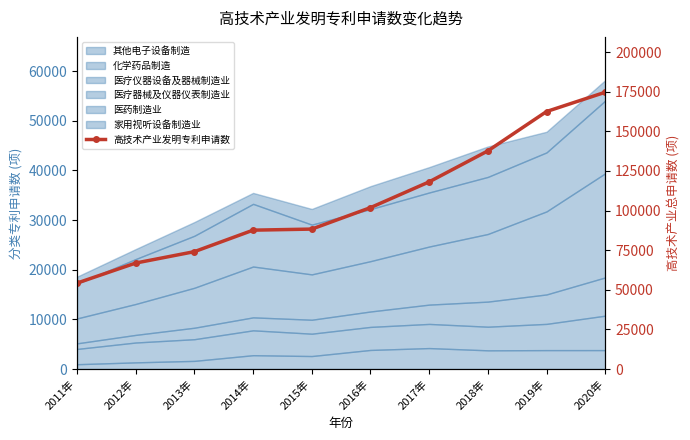

What is the label of the 10th point from the left?

2020年